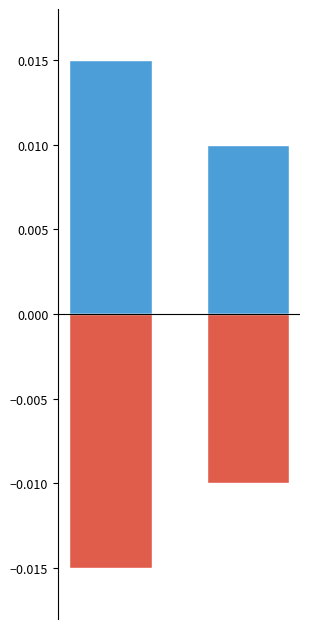

Count the number of data series in this chart.

2